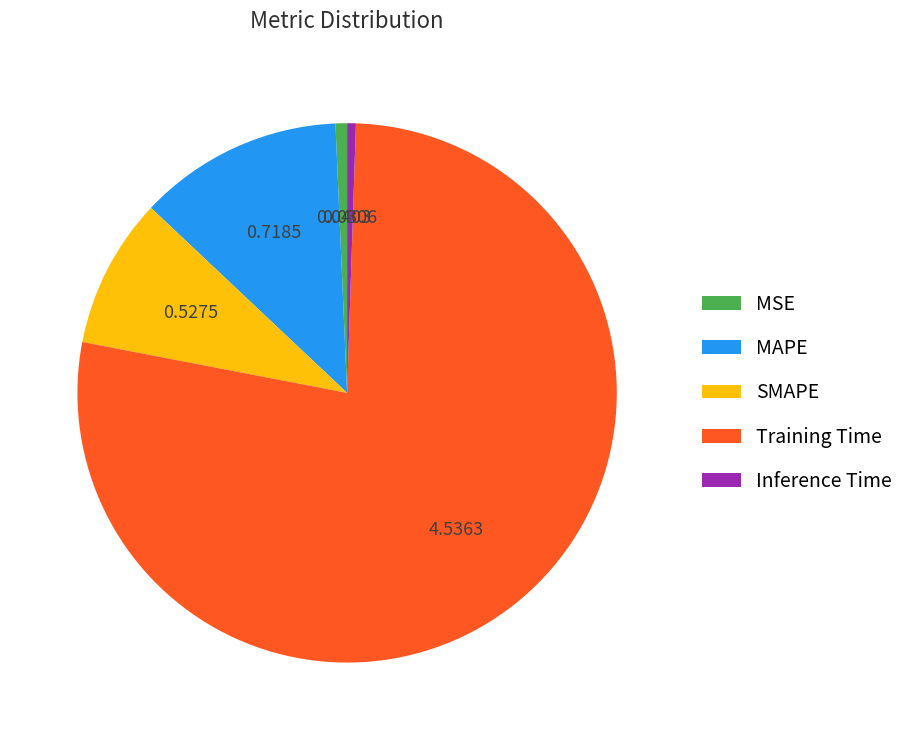

Which slice is the largest?

Training Time